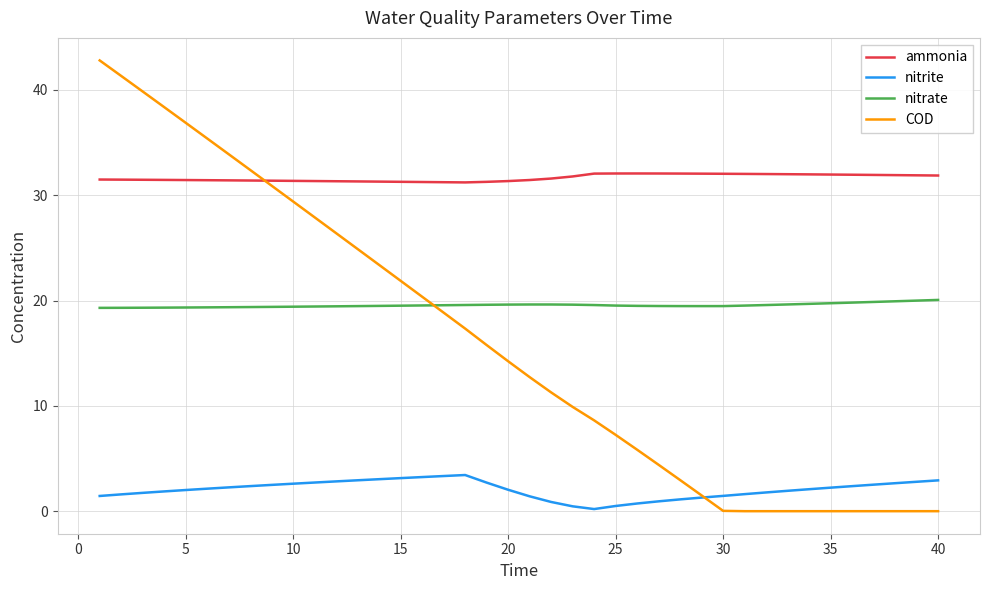

Which series has the largest total across all categories?

ammonia